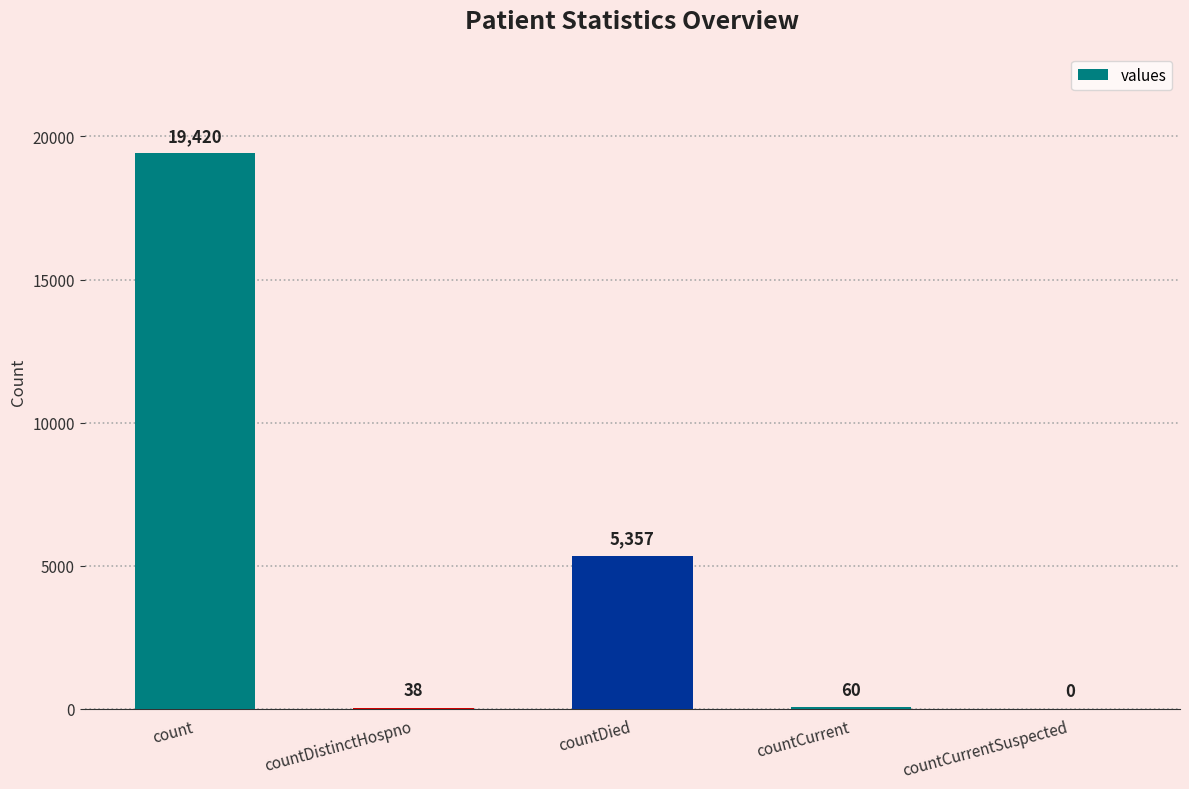

Reading right to left, transcribe all the data shown in this chart.

0	60	5357	38	19420